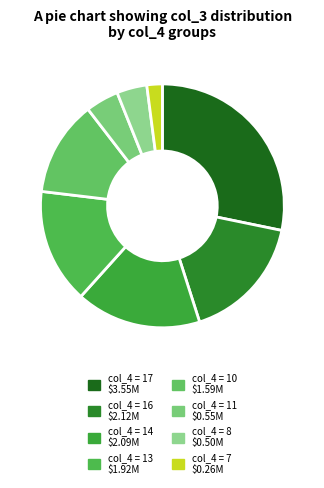

How many segments does this pie chart have?

8